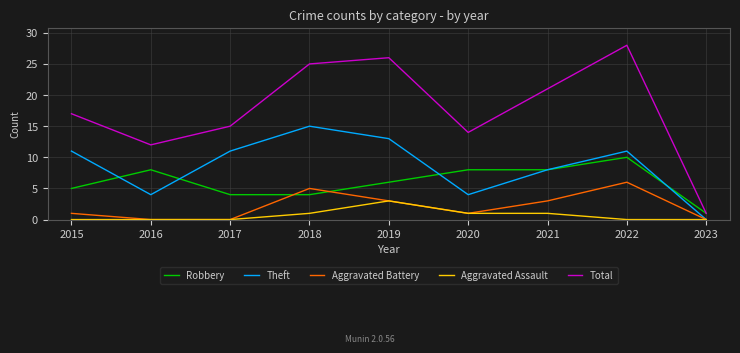

What is the average value of the Robbery series?

6